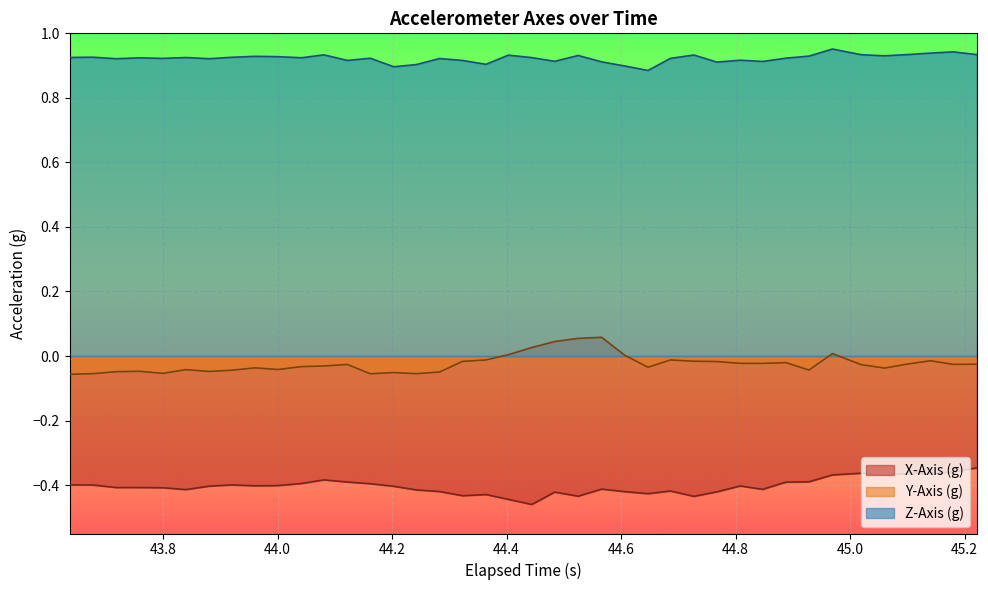

What is the sum of all Z-Axis (g) values?

36.9